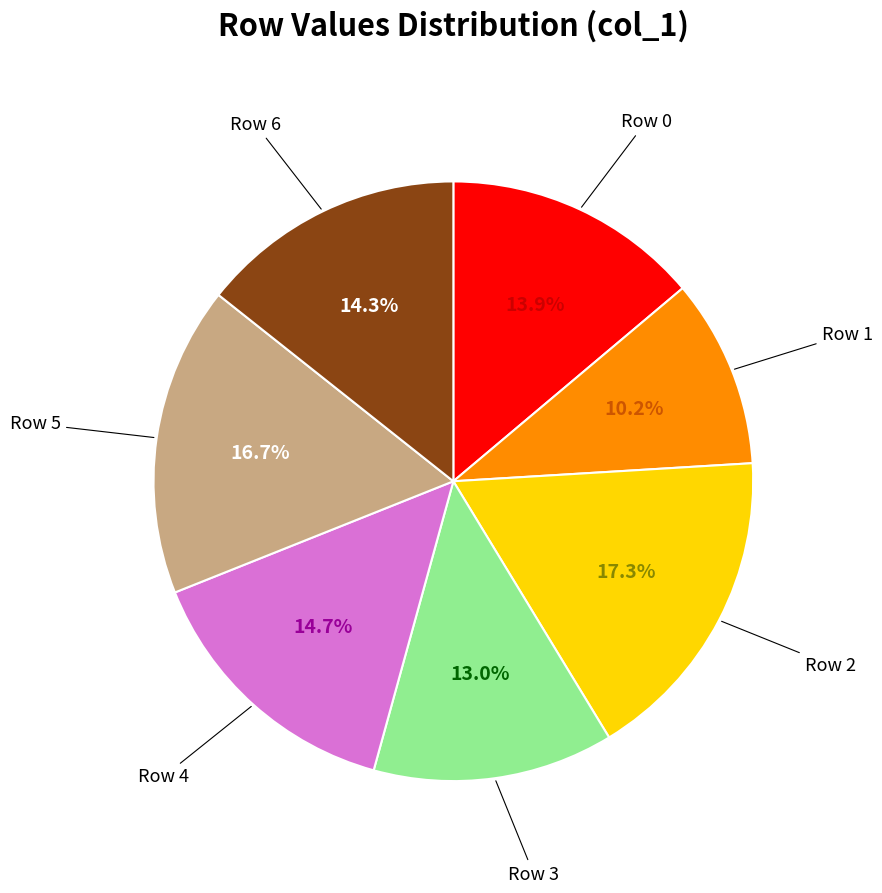

Is there a majority slice in this chart?

No